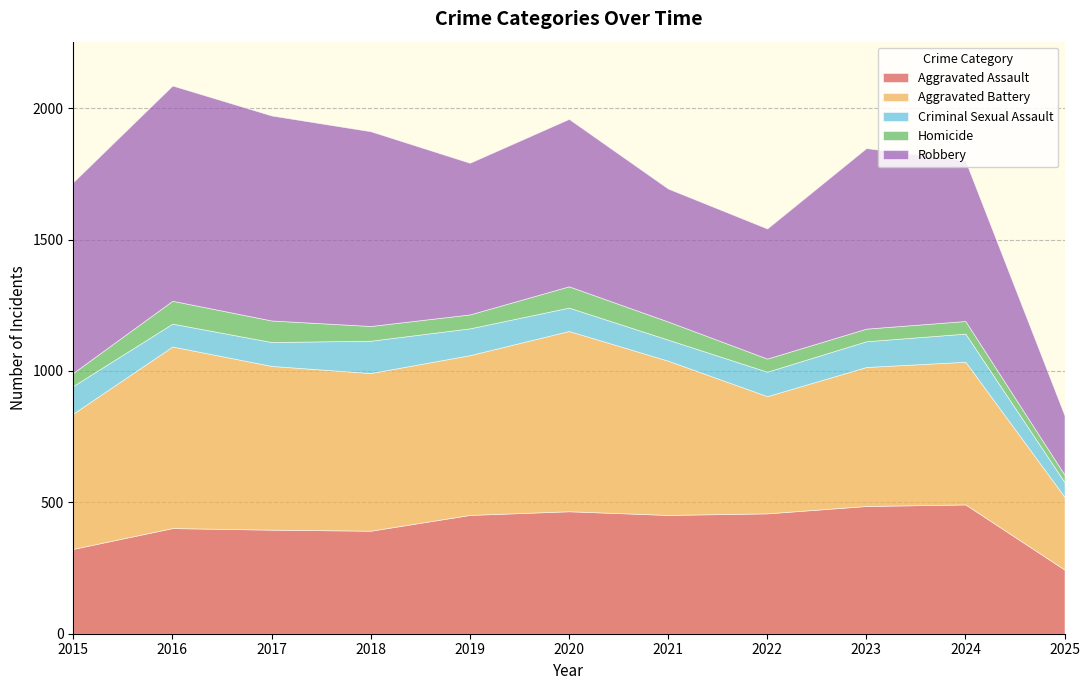

List the labels in order of Aggravated Assault value, largest first.

2024, 2023, 2020, 2022, 2019, 2021, 2016, 2017, 2018, 2015, 2025